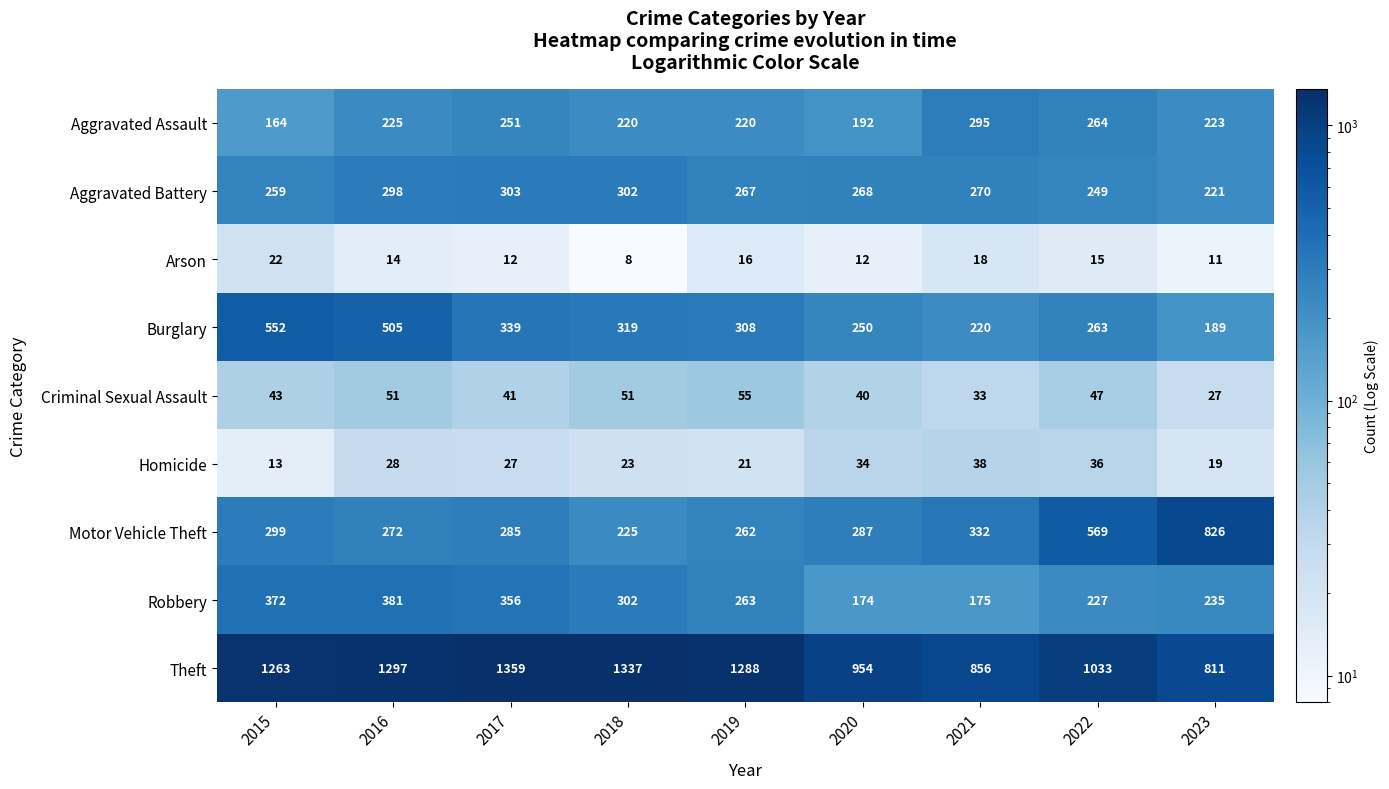

Is it true that Aggravated Battery equals 298 at 2016?

True